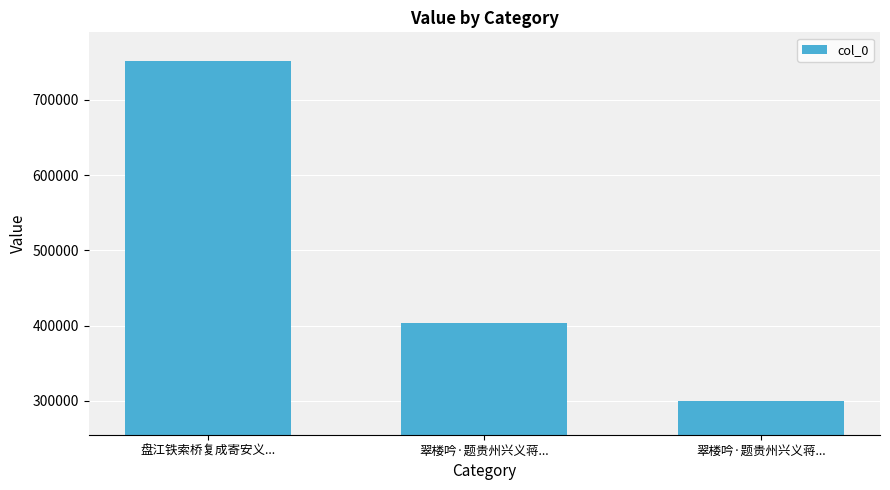

Reading left to right, list all the values displayed in this chart.

盘江铁索桥复成寄安义...=752326	翠楼吟·题贵州兴义蒋...=403952	翠楼吟·题贵州兴义蒋...=299992